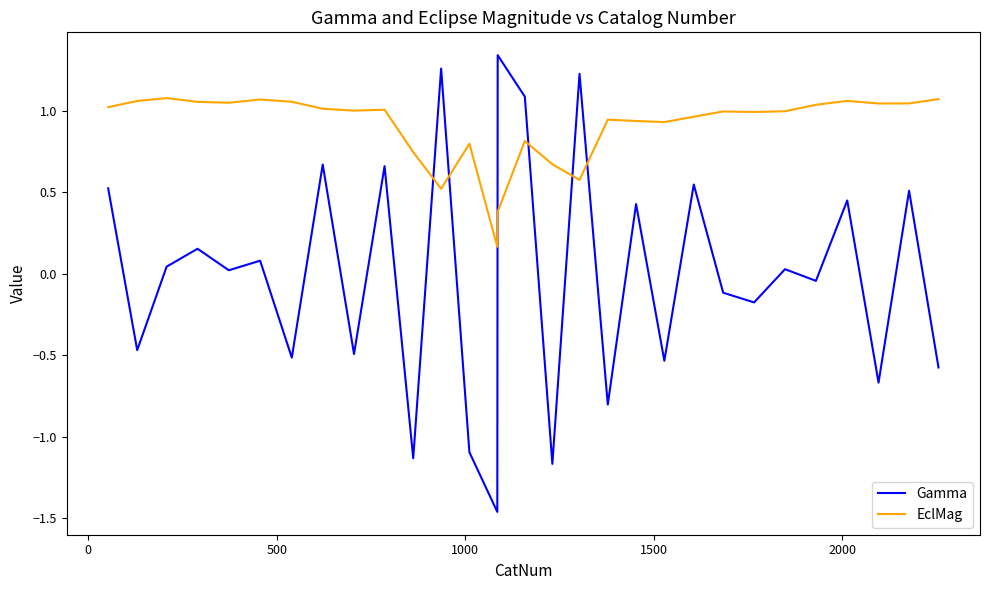

What is the difference between the maximum and minimum values in the Gamma series?

2.8